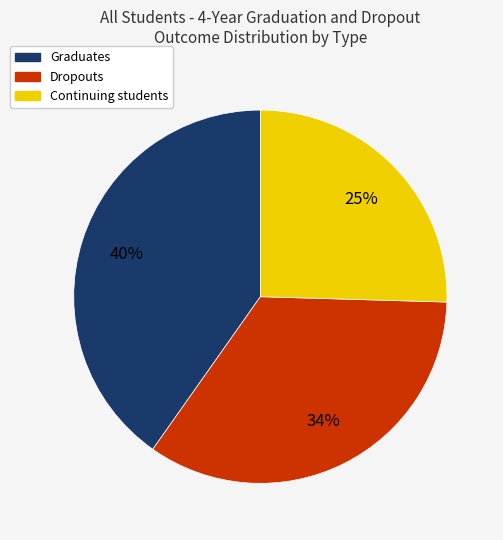

True or false: Graduates accounts for 50% of the total.

False